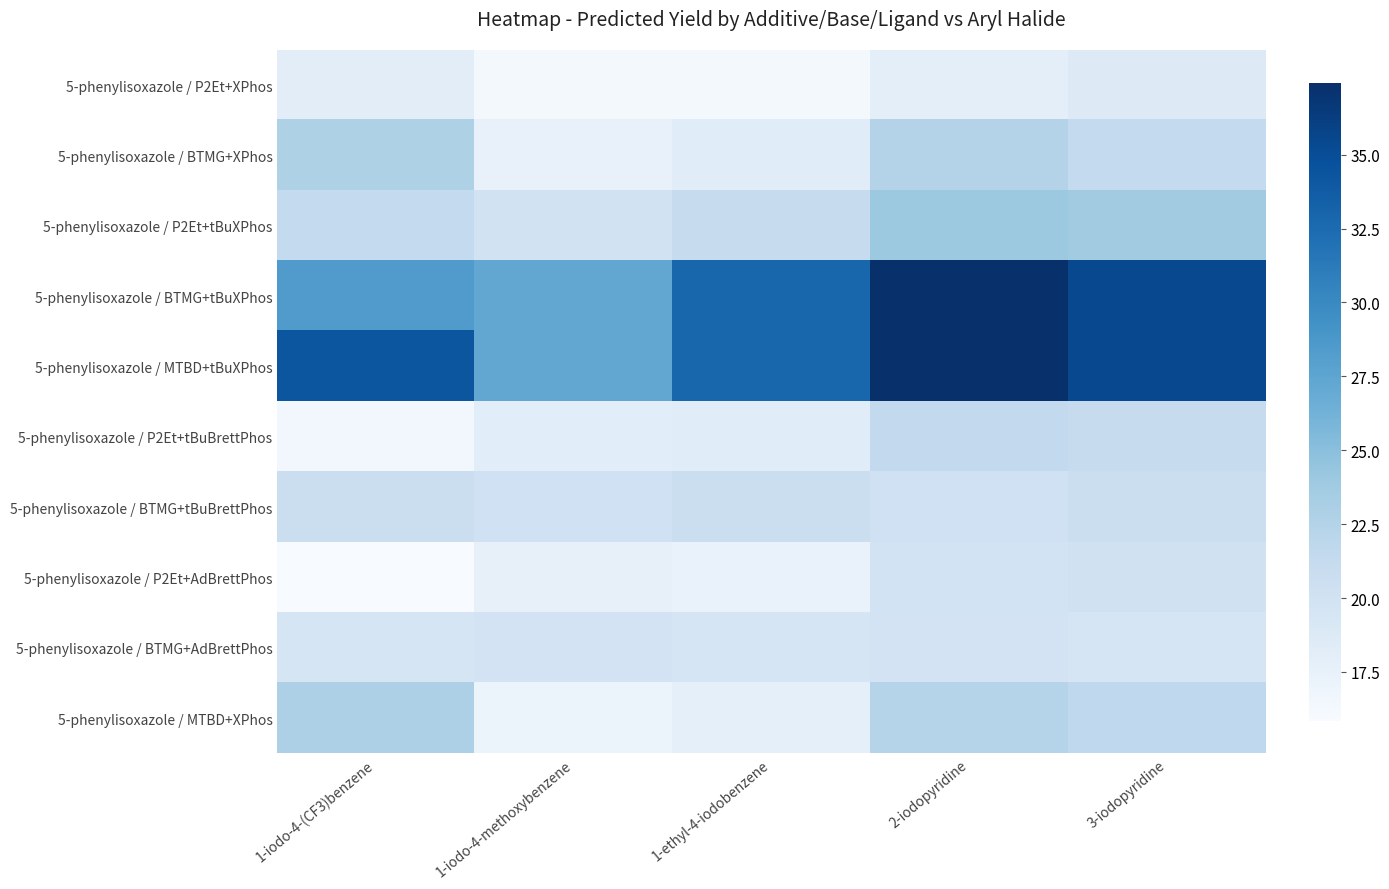

Reading right to left, what are all the values shown in this chart?

5-phenylisoxazole / P2Et+XPhos: 3-iodopyridine=18.7	2-iodopyridine=17.9	1-ethyl-4-iodobenzene=16.3	1-iodo-4-methoxybenzene=16.3	1-iodo-4-(CF3)benzene=18.1
5-phenylisoxazole / BTMG+XPhos: 3-iodopyridine=21.4	2-iodopyridine=22.4	1-ethyl-4-iodobenzene=18.3	1-iodo-4-methoxybenzene=17.5	1-iodo-4-(CF3)benzene=22.8
5-phenylisoxazole / P2Et+tBuXPhos: 3-iodopyridine=23.7	2-iodopyridine=24.0	1-ethyl-4-iodobenzene=21.1	1-iodo-4-methoxybenzene=19.9	1-iodo-4-(CF3)benzene=21.4
5-phenylisoxazole / BTMG+tBuXPhos: 3-iodopyridine=35.4	2-iodopyridine=37.4	1-ethyl-4-iodobenzene=33.0	1-iodo-4-methoxybenzene=27.3	1-iodo-4-(CF3)benzene=28.4
5-phenylisoxazole / MTBD+tBuXPhos: 3-iodopyridine=35.4	2-iodopyridine=37.4	1-ethyl-4-iodobenzene=33.0	1-iodo-4-methoxybenzene=27.3	1-iodo-4-(CF3)benzene=34.3
5-phenylisoxazole / P2Et+tBuBrettPhos: 3-iodopyridine=21.2	2-iodopyridine=21.5	1-ethyl-4-iodobenzene=18.3	1-iodo-4-methoxybenzene=18.2	1-iodo-4-(CF3)benzene=16.5
5-phenylisoxazole / BTMG+tBuBrettPhos: 3-iodopyridine=20.6	2-iodopyridine=20.2	1-ethyl-4-iodobenzene=20.6	1-iodo-4-methoxybenzene=20.2	1-iodo-4-(CF3)benzene=20.6
5-phenylisoxazole / P2Et+AdBrettPhos: 3-iodopyridine=20.1	2-iodopyridine=19.8	1-ethyl-4-iodobenzene=17.4	1-iodo-4-methoxybenzene=17.6	1-iodo-4-(CF3)benzene=15.9
5-phenylisoxazole / BTMG+AdBrettPhos: 3-iodopyridine=19.5	2-iodopyridine=19.8	1-ethyl-4-iodobenzene=19.5	1-iodo-4-methoxybenzene=19.8	1-iodo-4-(CF3)benzene=19.5
5-phenylisoxazole / MTBD+XPhos: 3-iodopyridine=21.7	2-iodopyridine=22.4	1-ethyl-4-iodobenzene=17.9	1-iodo-4-methoxybenzene=17.1	1-iodo-4-(CF3)benzene=22.9